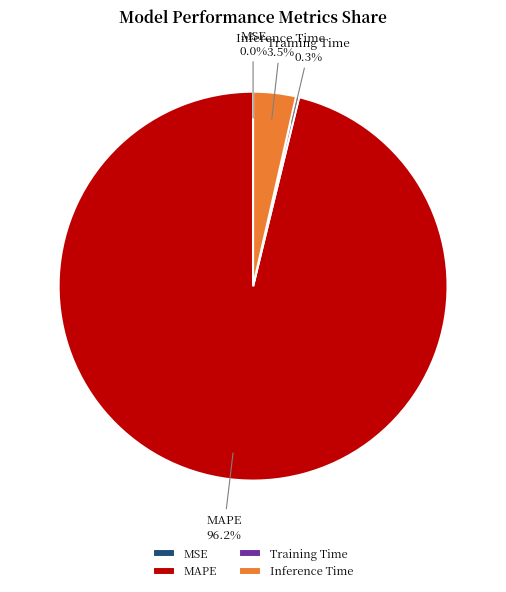

What is the majority slice?

MAPE